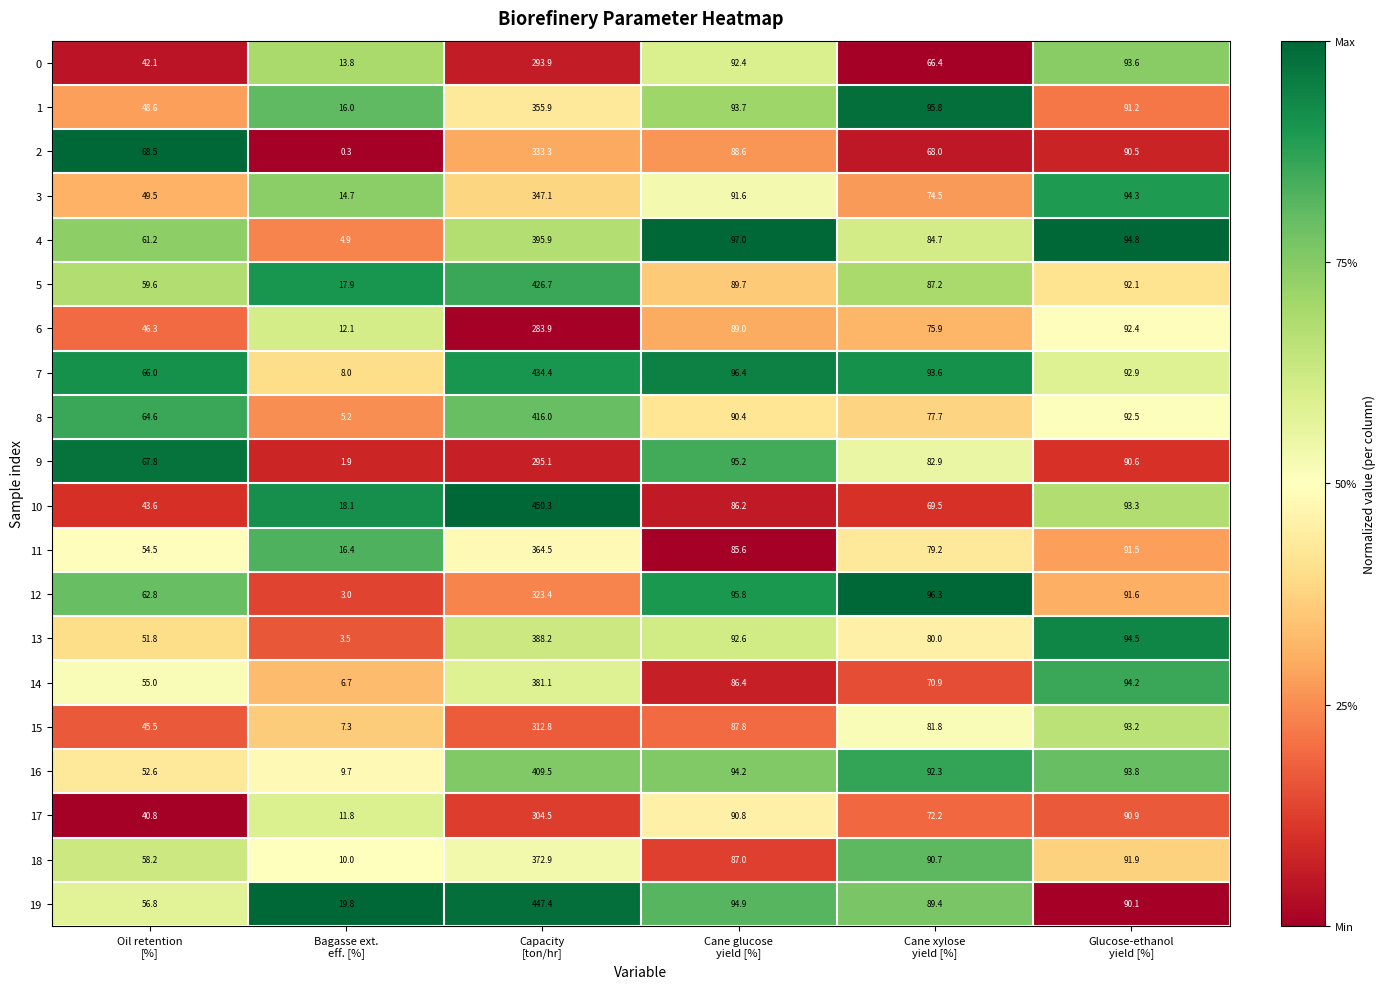

What is the maximum value shown in the chart?

450.3